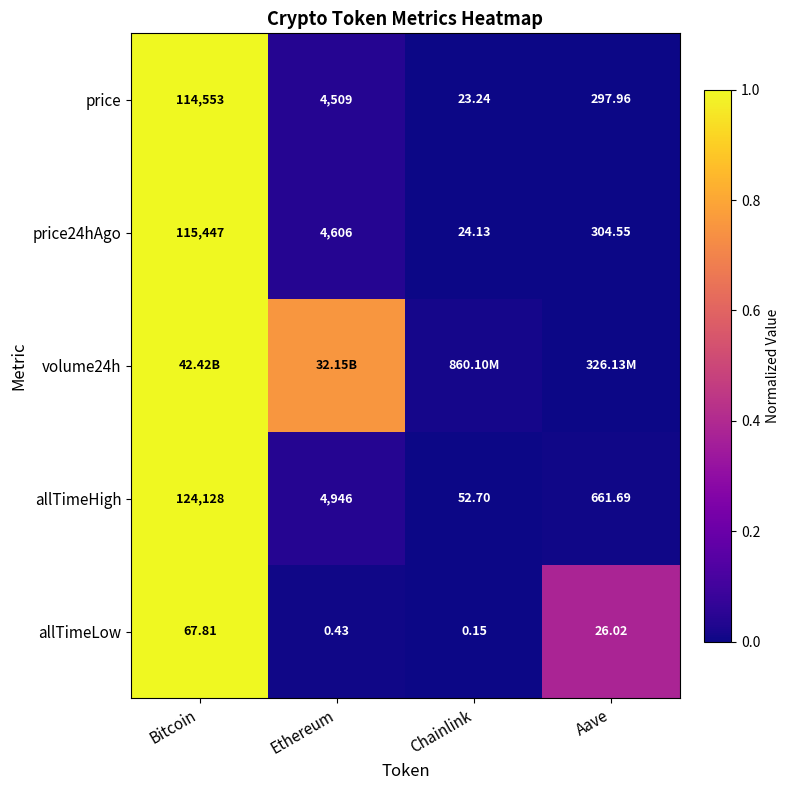

At which category is the sum across all series the highest?

Bitcoin